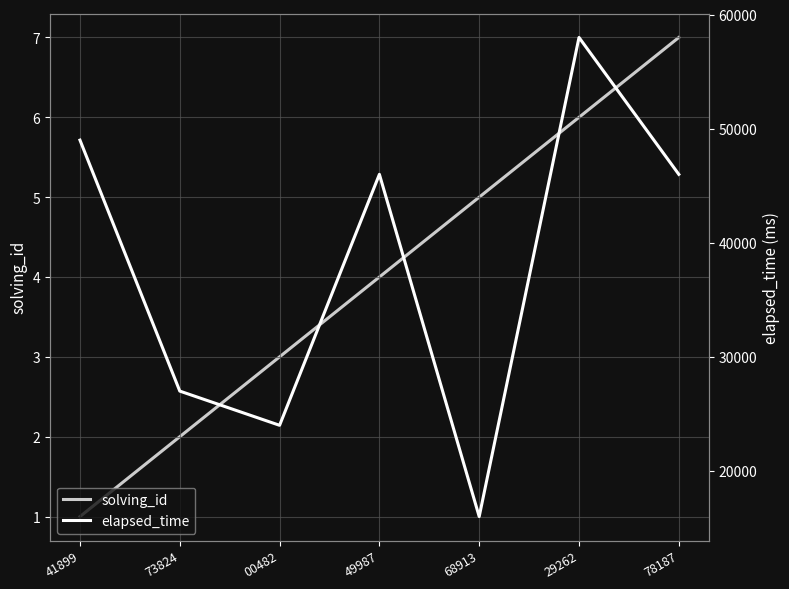

The solving_id series shows 7 at 68913. True or false?

False